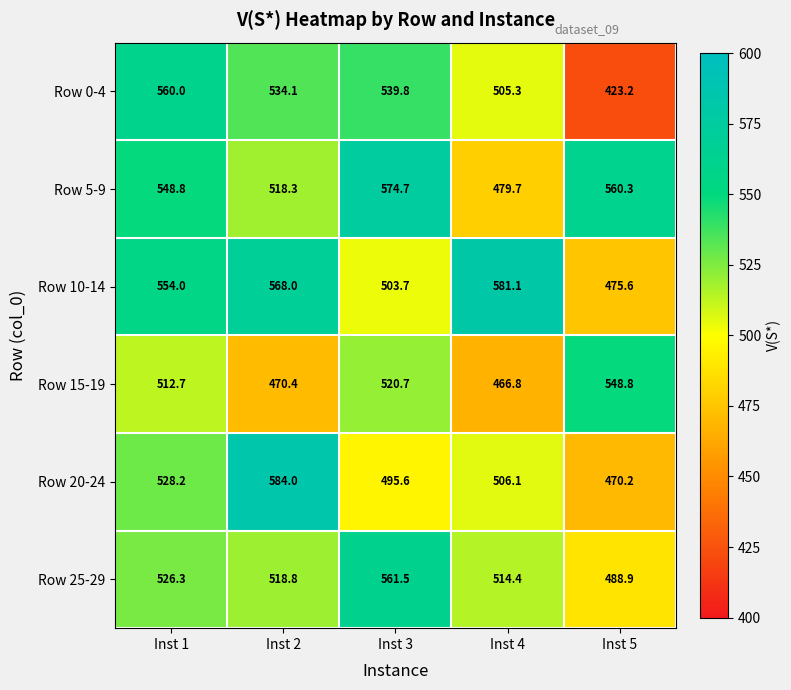

At which category does the chart reach its peak across all series?

Inst 2